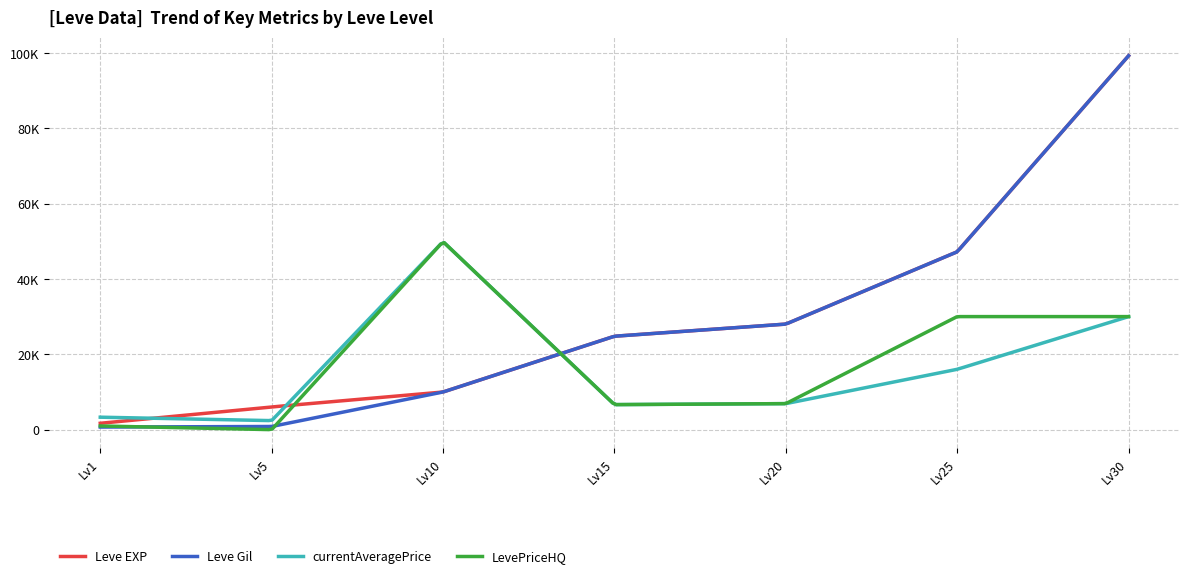

Does the chart have visible grid lines?

Yes